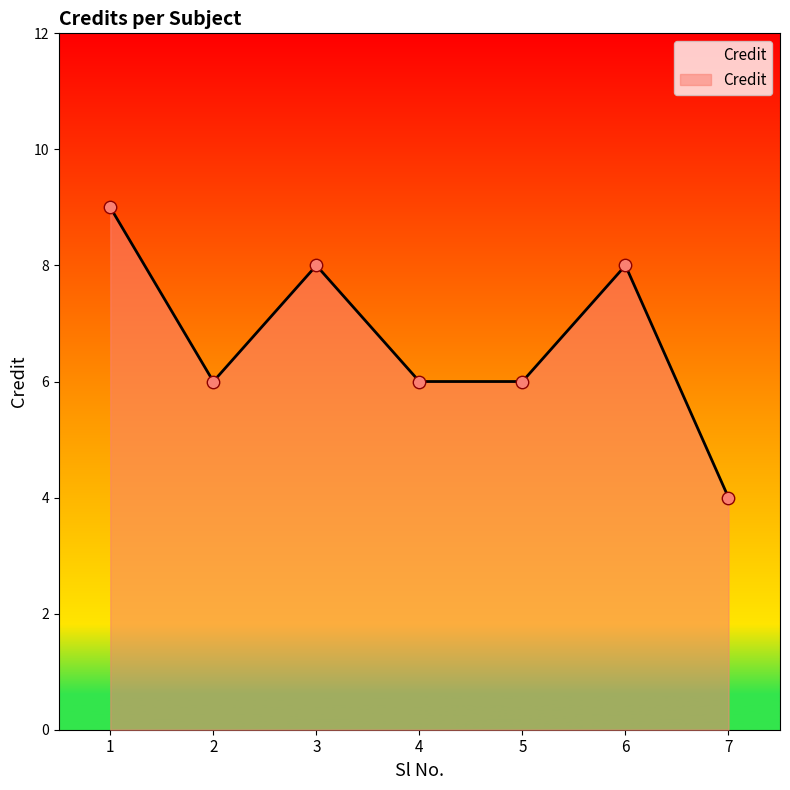

What is the change in value from 1 to 3?

-1